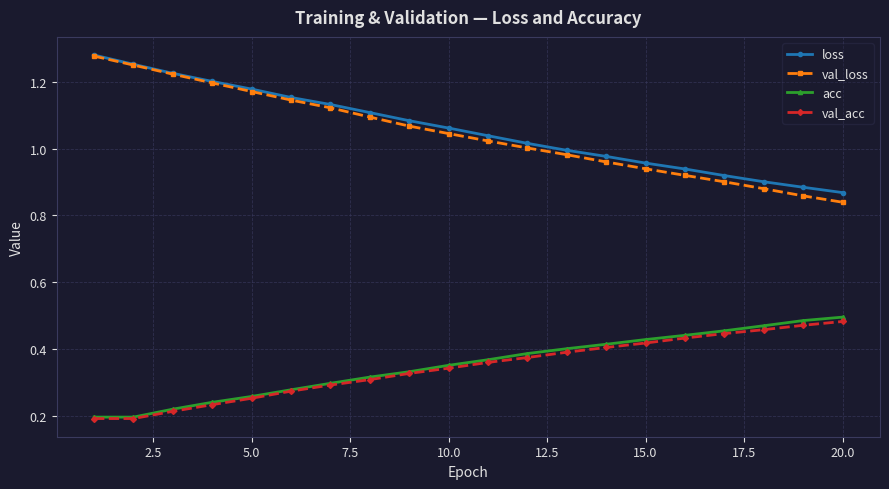

True or false: loss has more than 0 interior local peaks.

False